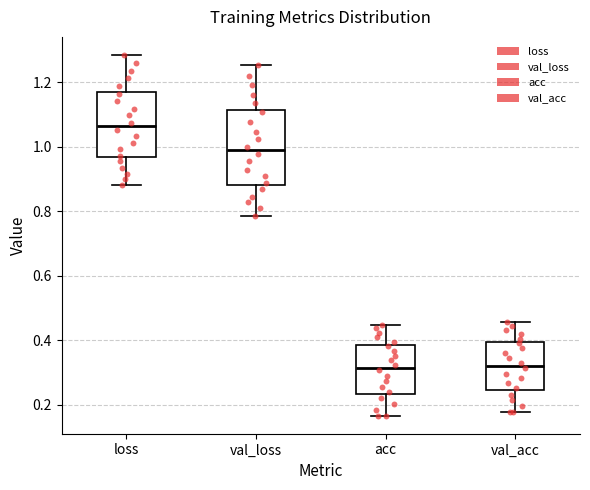

Comparing the boxes themselves (not the whiskers), which one is the tallest?

val_loss